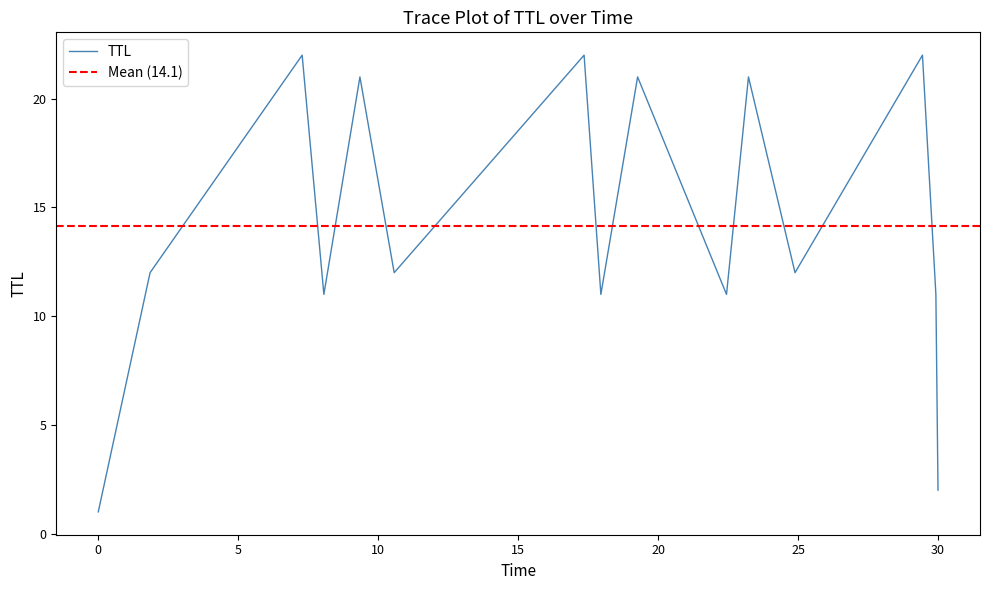

Does the chart display data point markers on the line(s)?

No